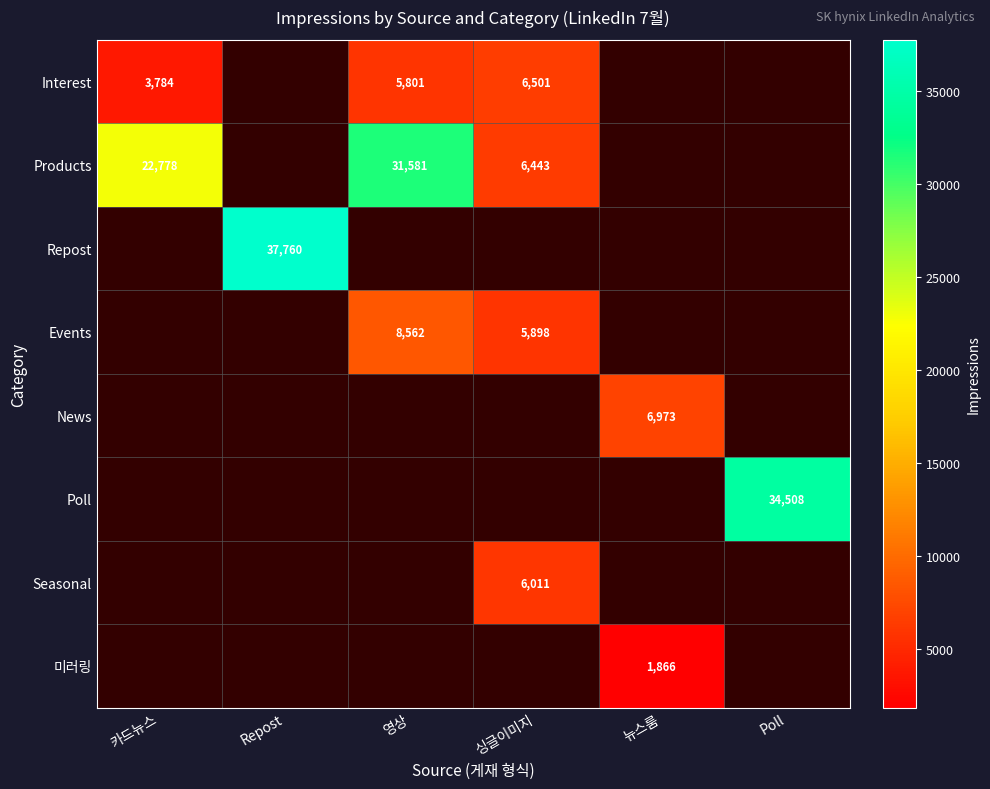

How many series are shown in this chart?

8